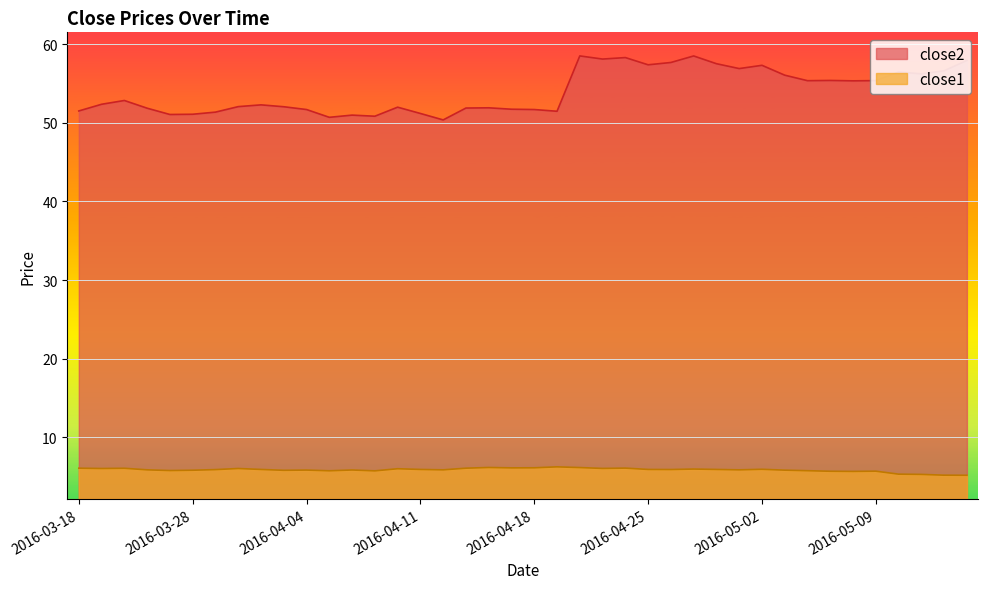

At how many categories does at least one series exceed 37?

40